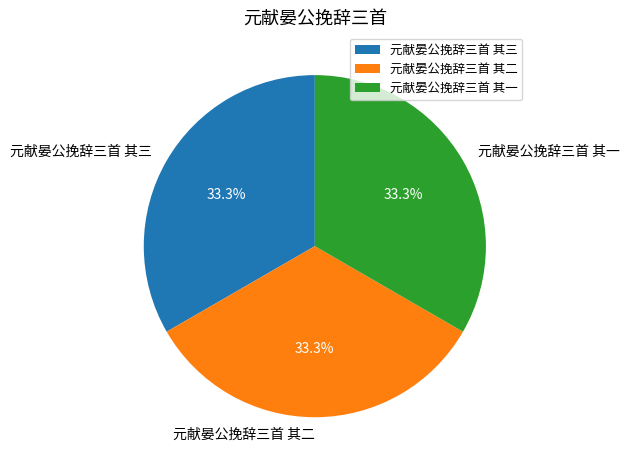

What is the ratio of the value at 元献晏公挽辞三首 其三 to the value at 元献晏公挽辞三首 其二?

1.0